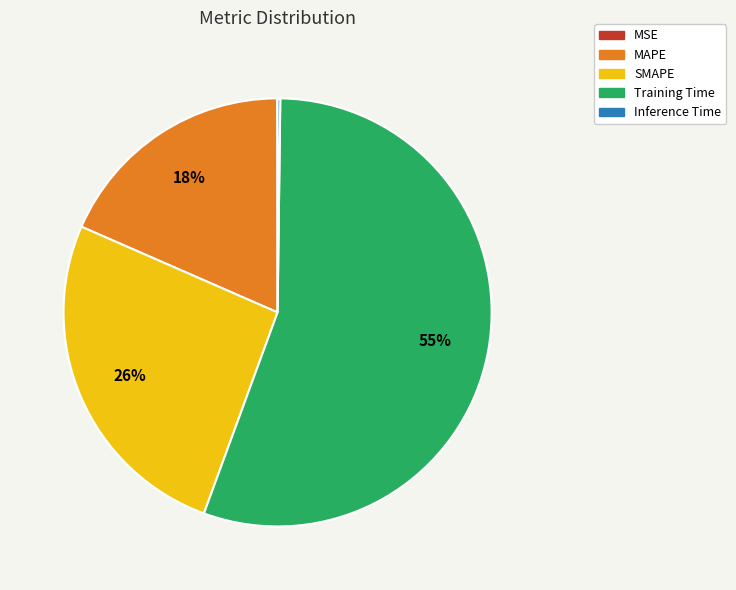

Is there any slice that represents more than half of the pie?

Yes